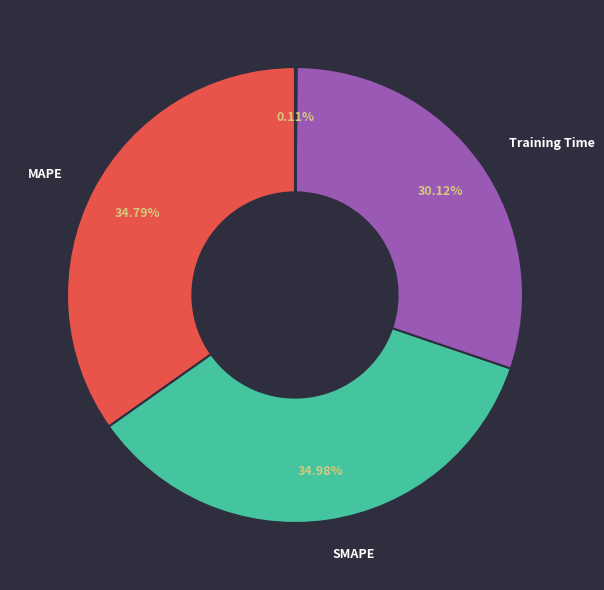

Is there any slice that represents more than half of the pie?

No